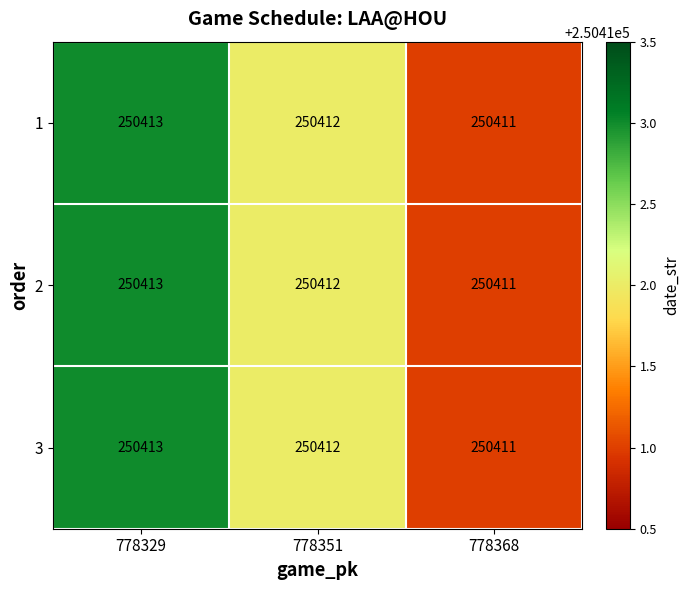

Reading left to right, extract all data points from this chart.

1: 778329=250413	778351=250412	778368=250411
2: 778329=250413	778351=250412	778368=250411
3: 778329=250413	778351=250412	778368=250411